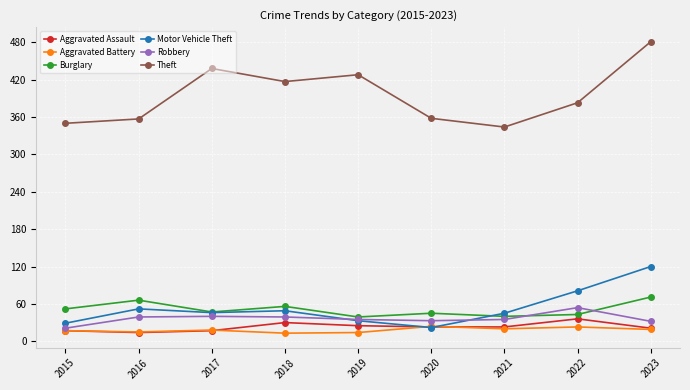

The Robbery series shows 53 at 2019. True or false?

False